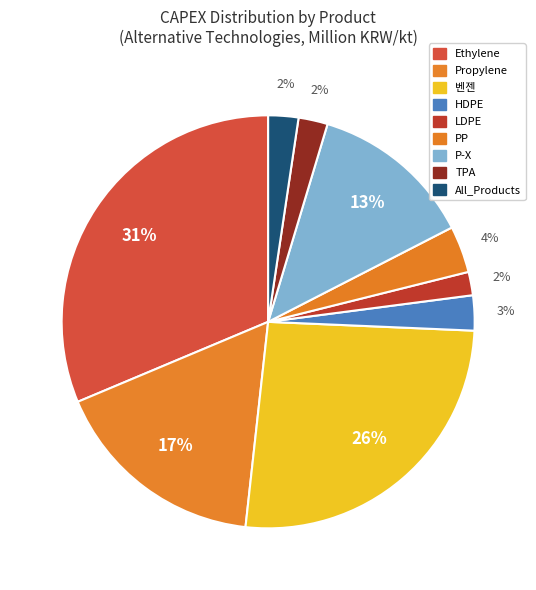

How many segments does this pie chart have?

9